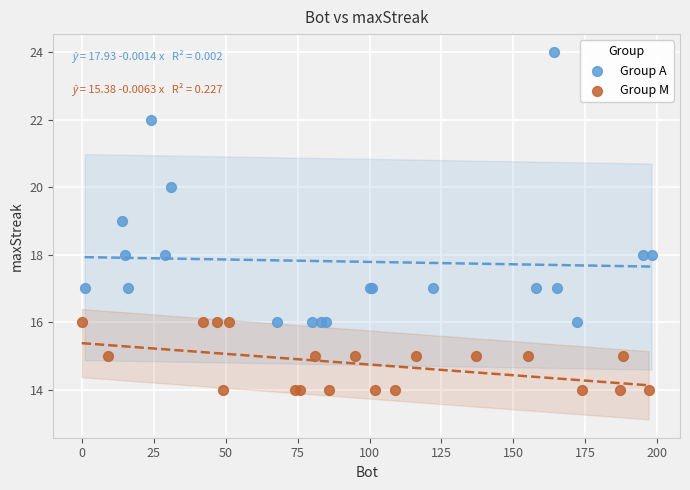

Which series has the largest Y range (max minus min)?

Group A